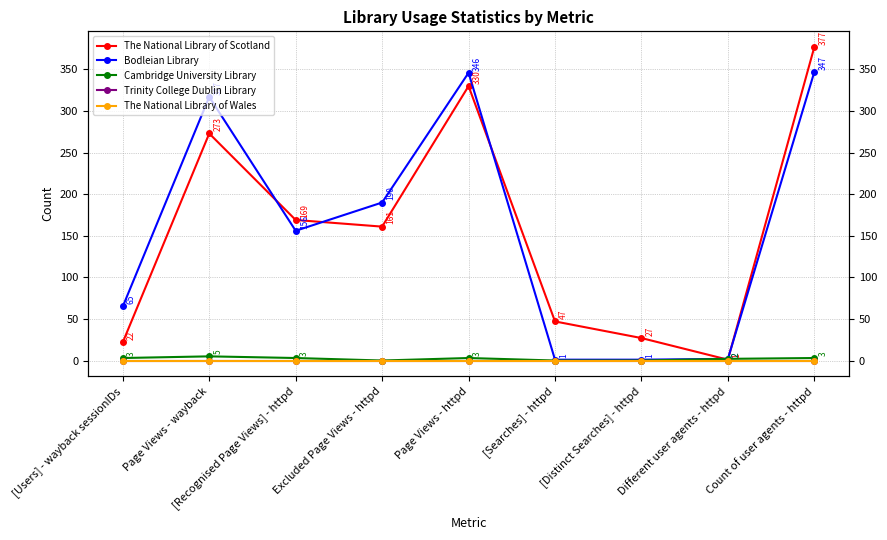

Rank the series at Different user agents - httpd from lowest to highest value.

Trinity College Dublin Library, The National Library of Wales, The National Library of Scotland, Bodleian Library, Cambridge University Library